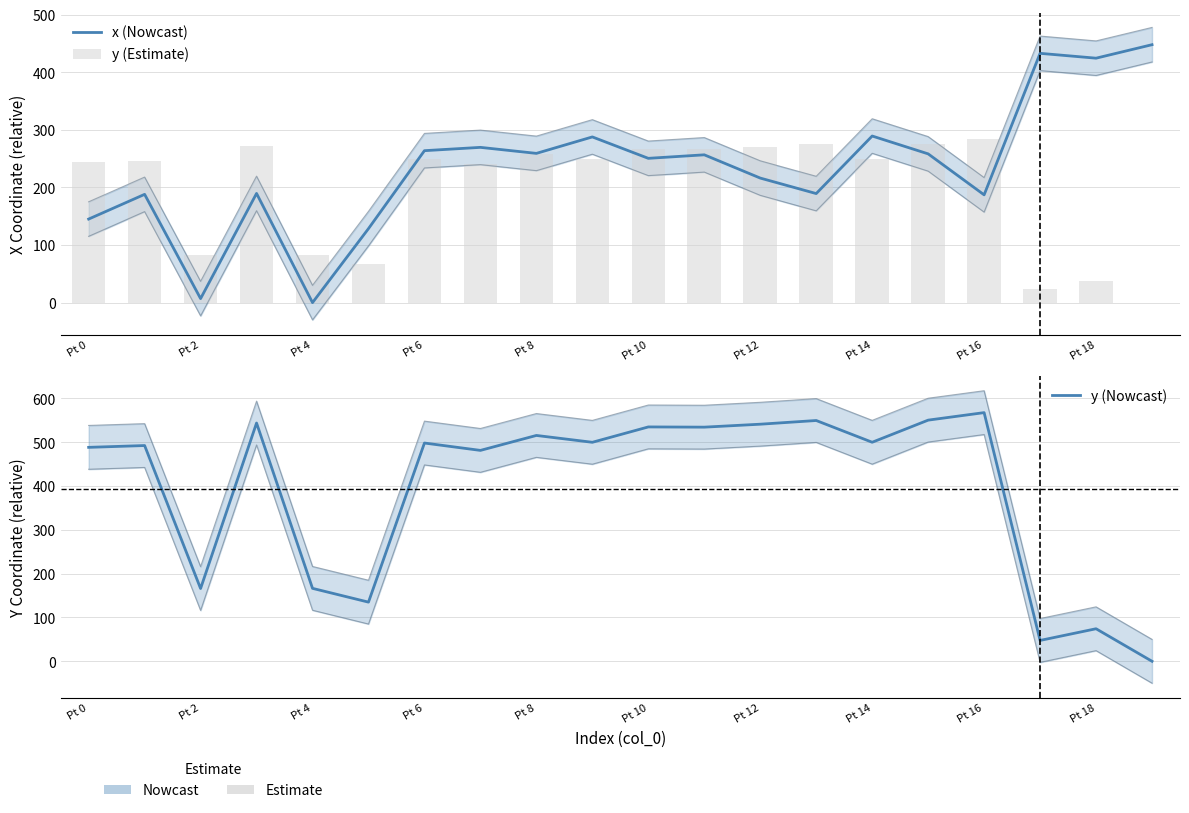

How many groups of bars are there?

20